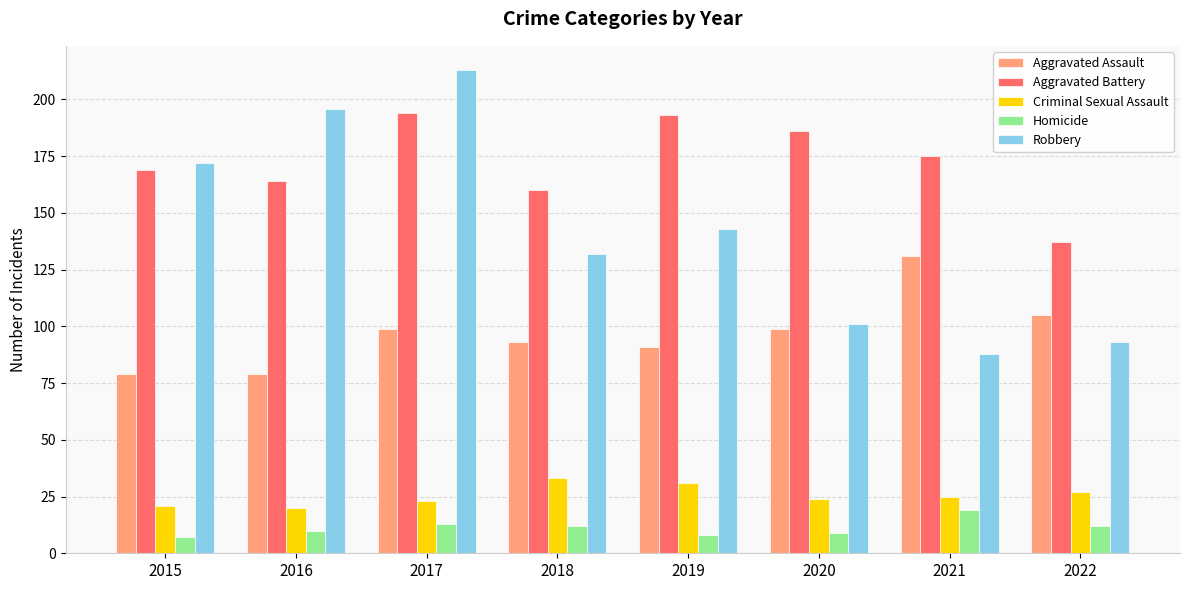

What is the difference between the Homicide values at 2016 and 2019?

2